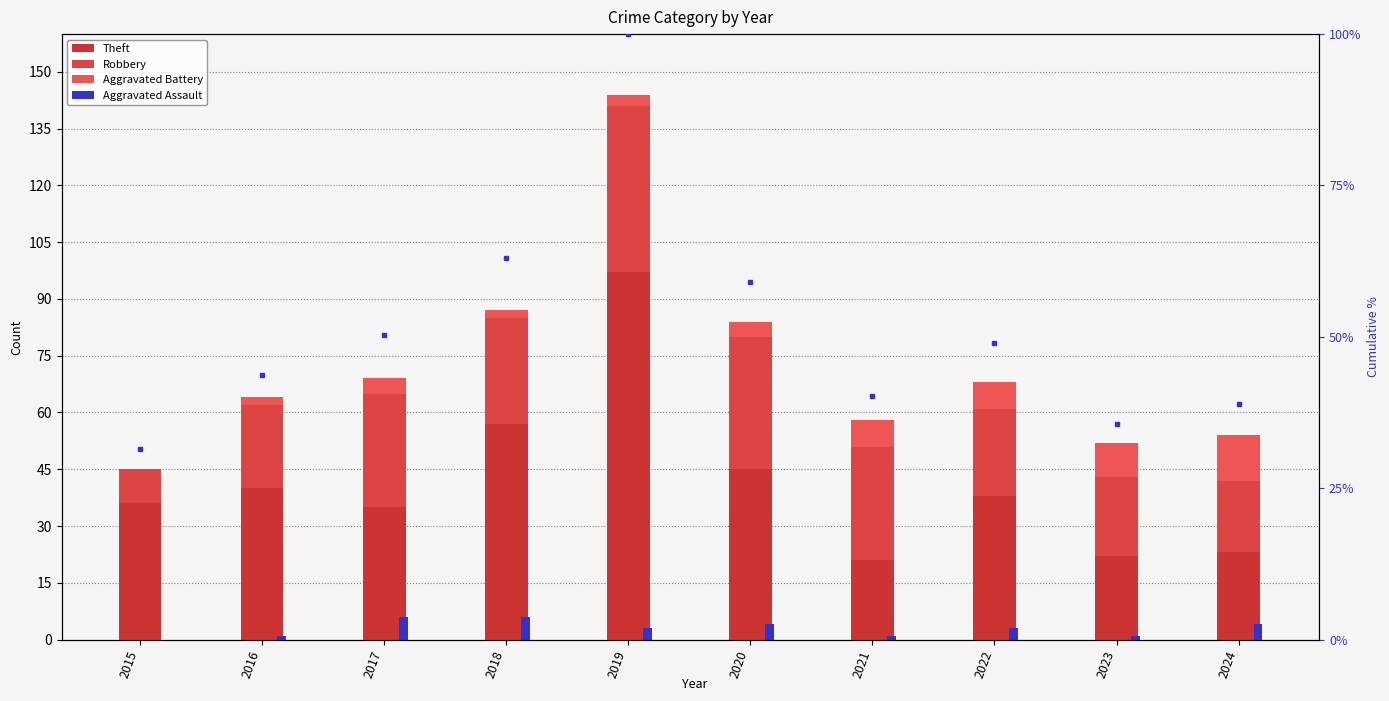

Which series has the widest spread of values?

Theft